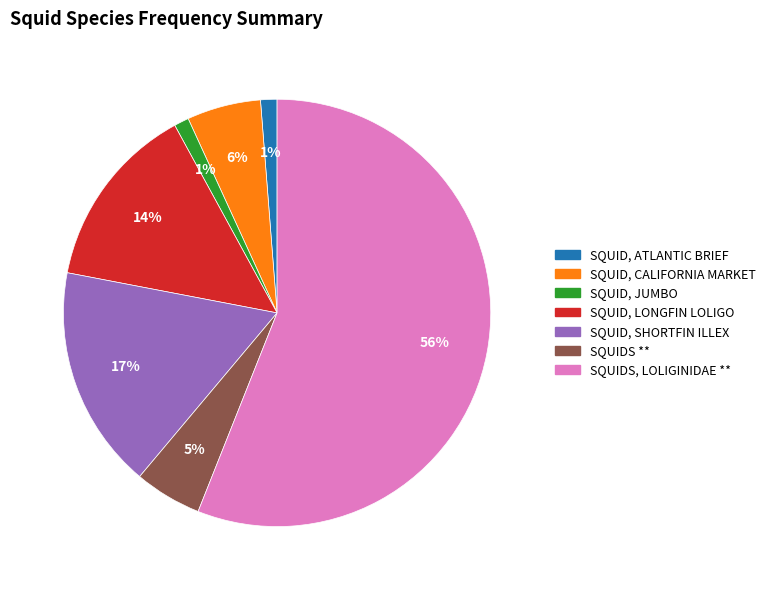

How many segments does this pie chart have?

7